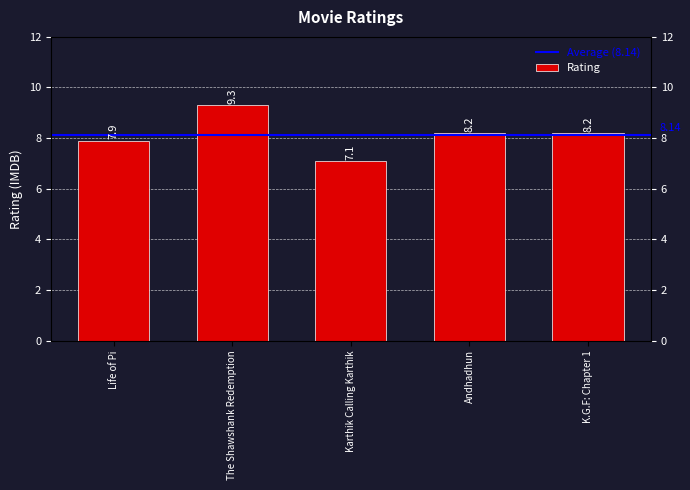

What is the value of the 1st bar from the left?

7.9